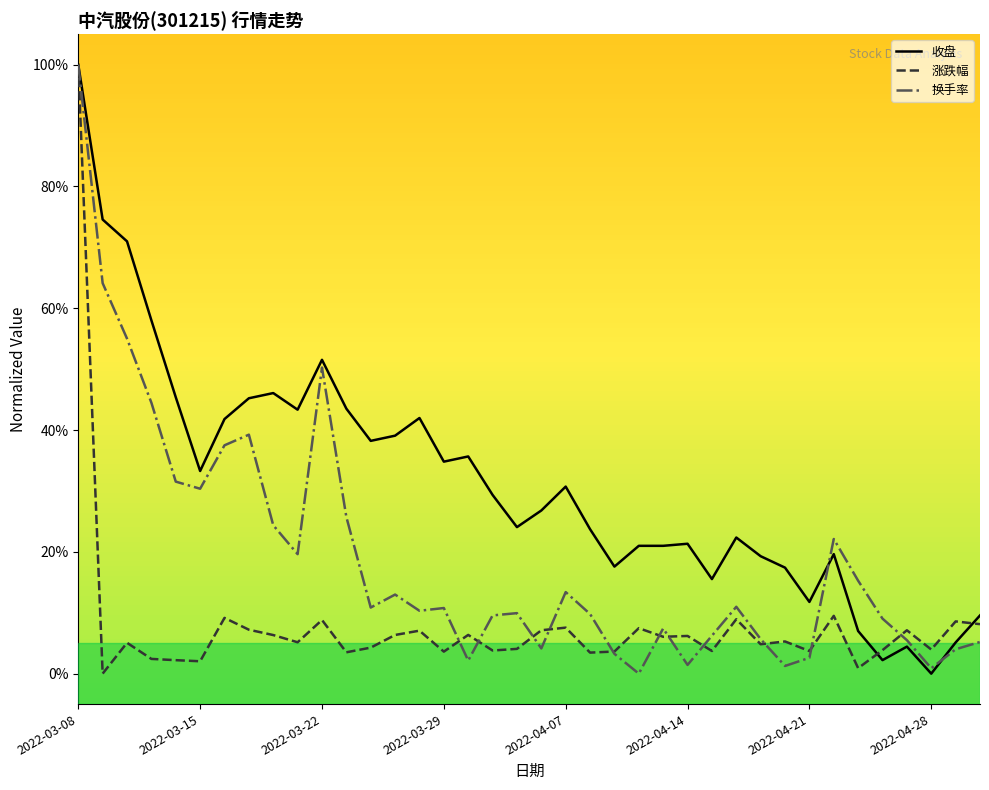

Rank the series by their average value, from lowest to highest.

涨跌幅, 换手率, 收盘